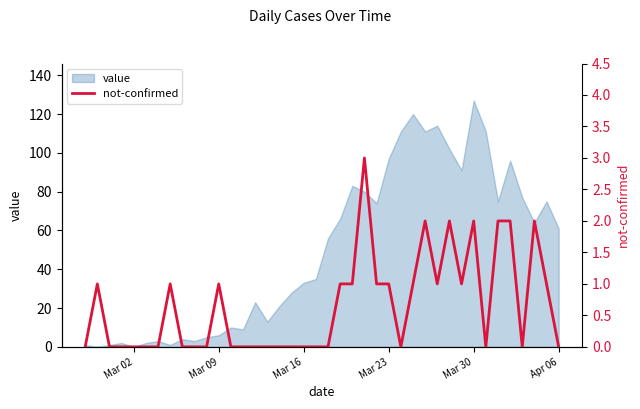

What is the maximum value for value?

127